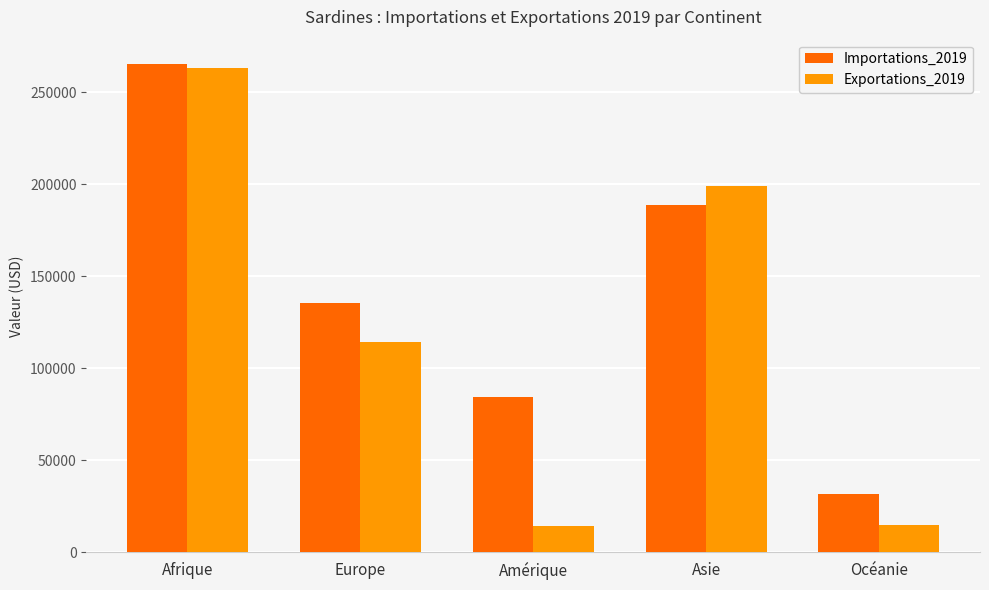

Which series has the widest spread of values?

Exportations_2019